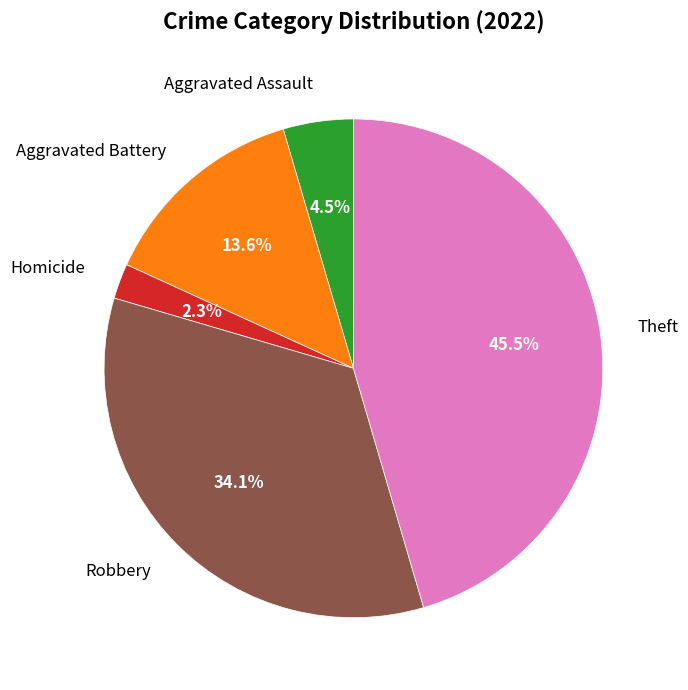

Is there a majority slice in this chart?

No